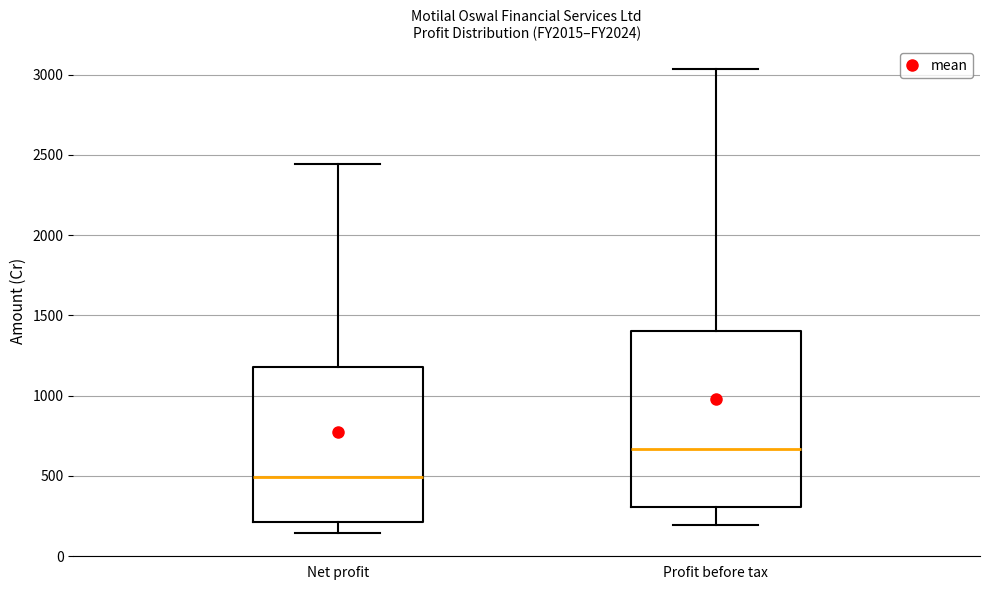

Reading left to right, transcribe this box plot: for each box, give where its median line is, the range the box spans, and where its two whiskers end, as read against the y-axis. The values are not printed on the chart, so give them approximately, as read against the axis.

Net profit: median 500, box 200 to 1200, whiskers 150 to 2450
Profit before tax: median 650, box 300 to 1400, whiskers 200 to 3050